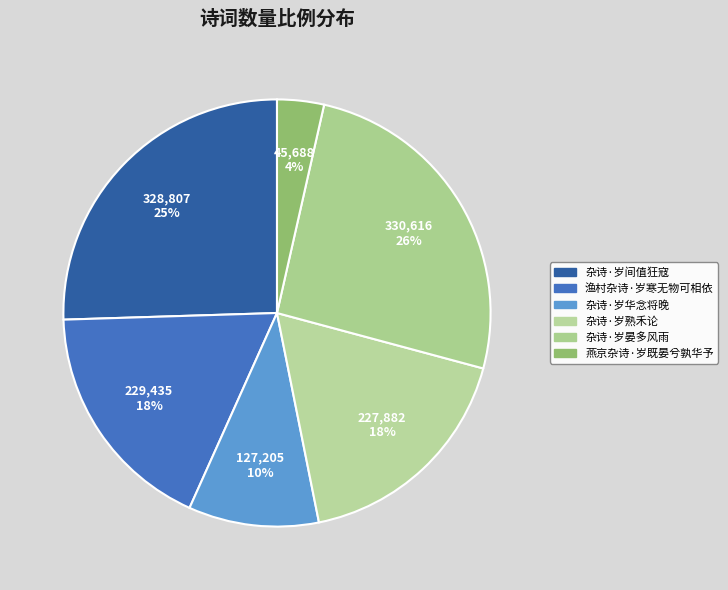

Which category has the biggest portion of the pie?

杂诗·岁晏多风雨